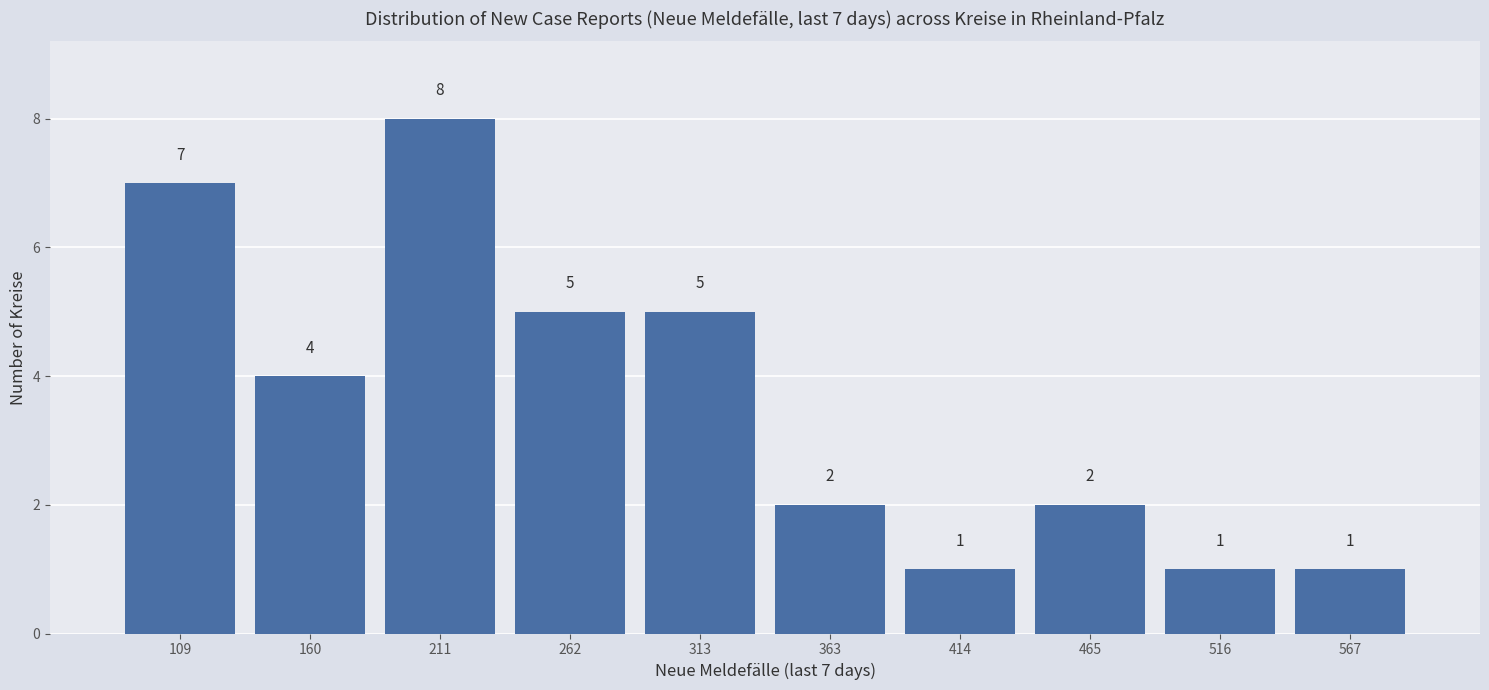

Over which range of the x-axis is the bar tallest?

190 to 240